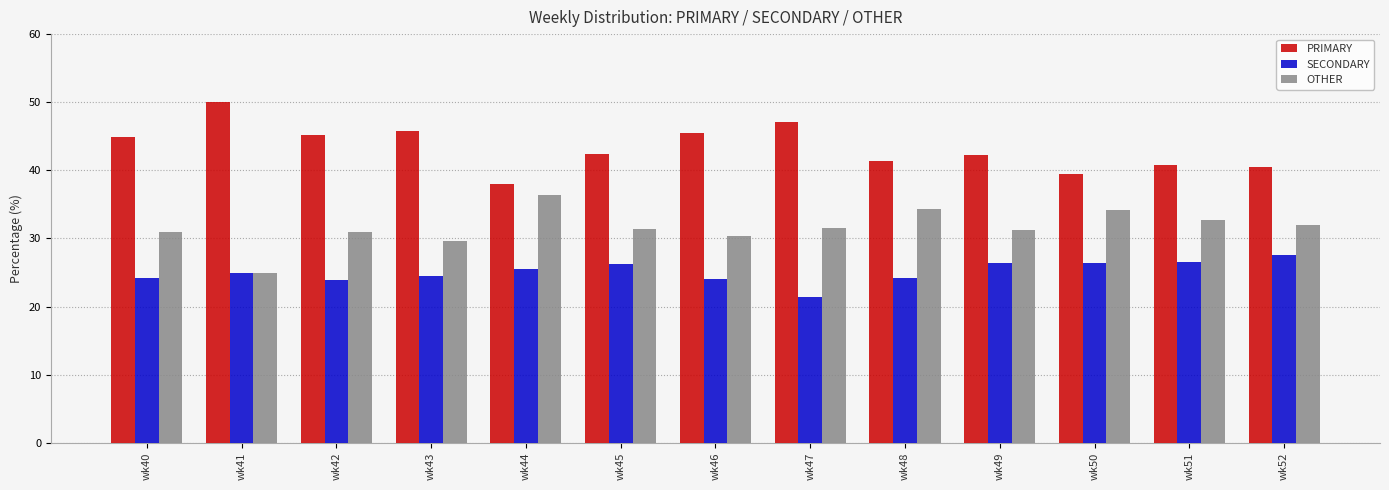

Is it true that SECONDARY equals 11.4 at wk51?

False